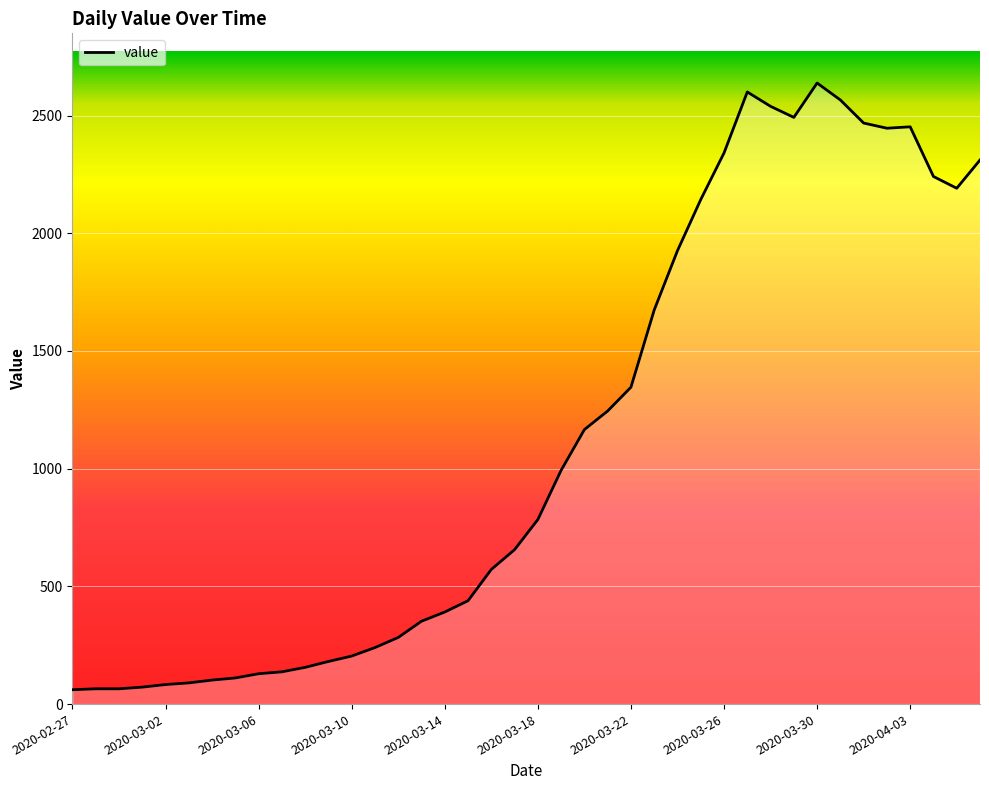

What is the difference between the maximum and minimum values?

2577